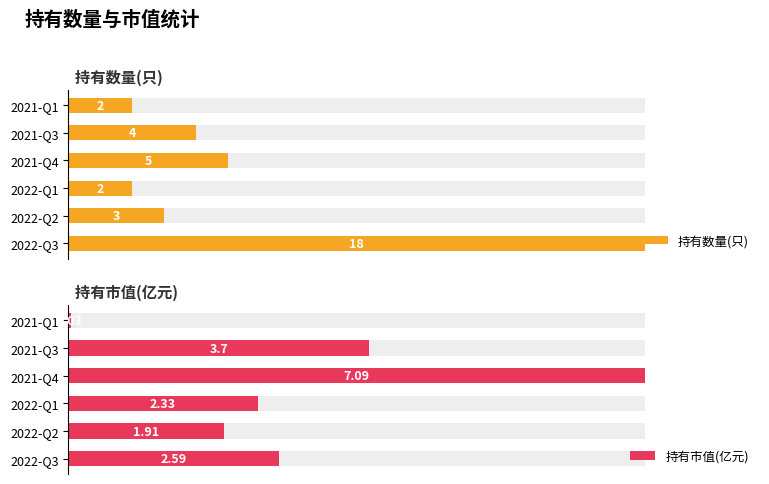

Reading left to right, transcribe all the data shown in this chart.

持有数量(只): 18.0	3.0	2.0	5.0	4.0	2.0
持有市值(亿元): 2.6	1.9	2.3	7.1	3.7	0.0